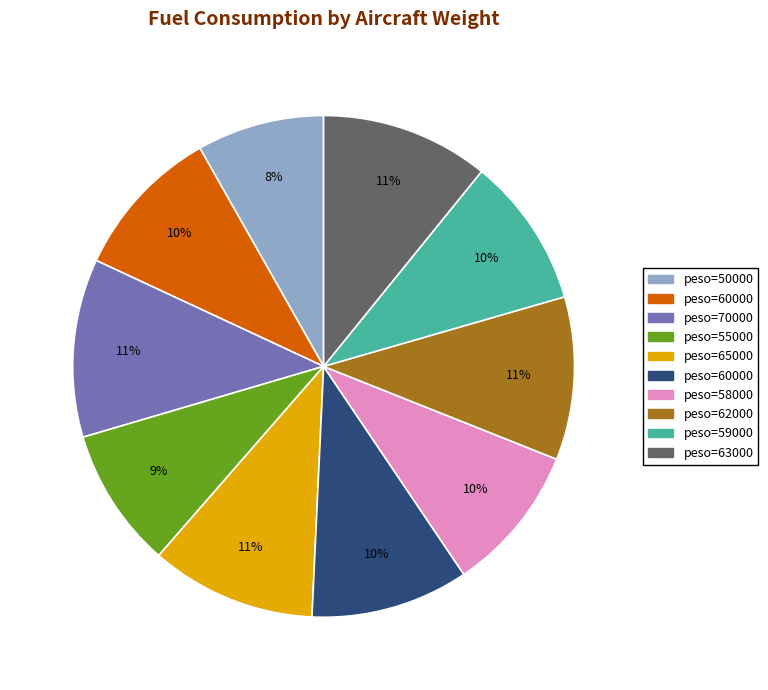

Is there a majority slice in this chart?

No